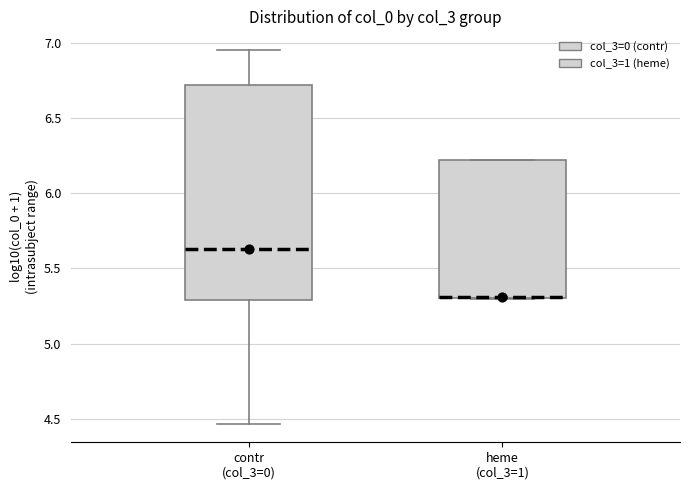

Where is the lower edge of the box for heme (col_3=1) on the y-axis? The values are not printed on the chart, so give them approximately, as read against the axis.

5.30